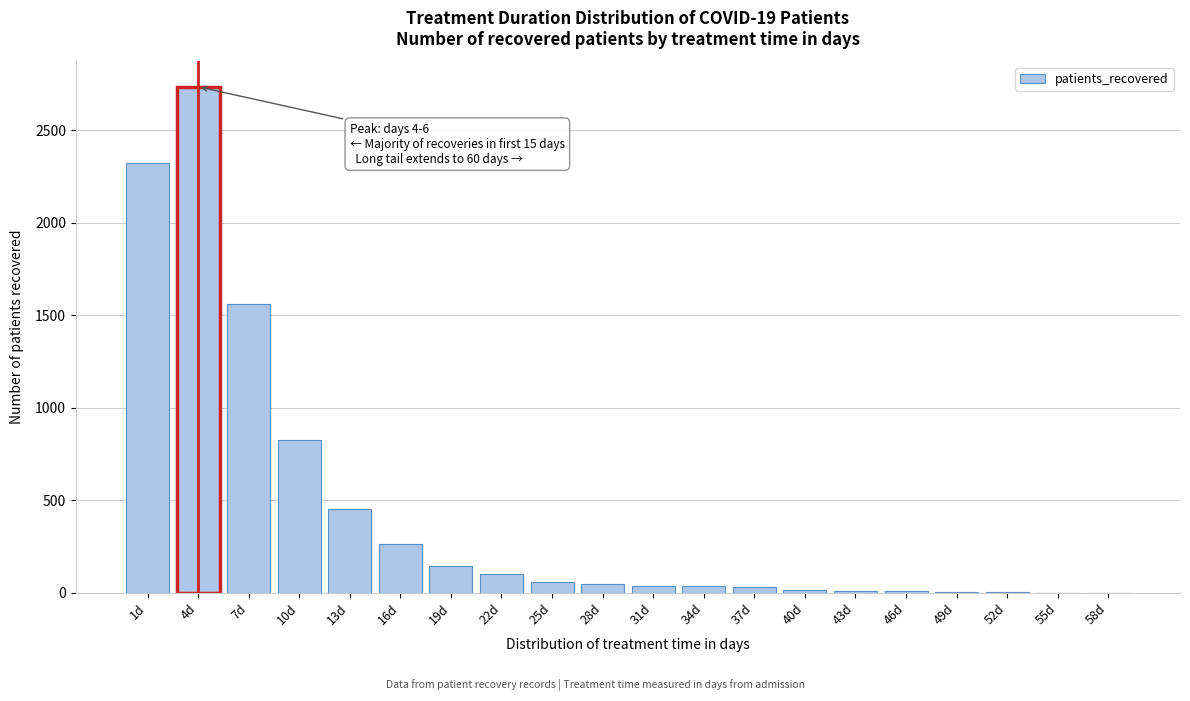

What is the sum of all values?

8646